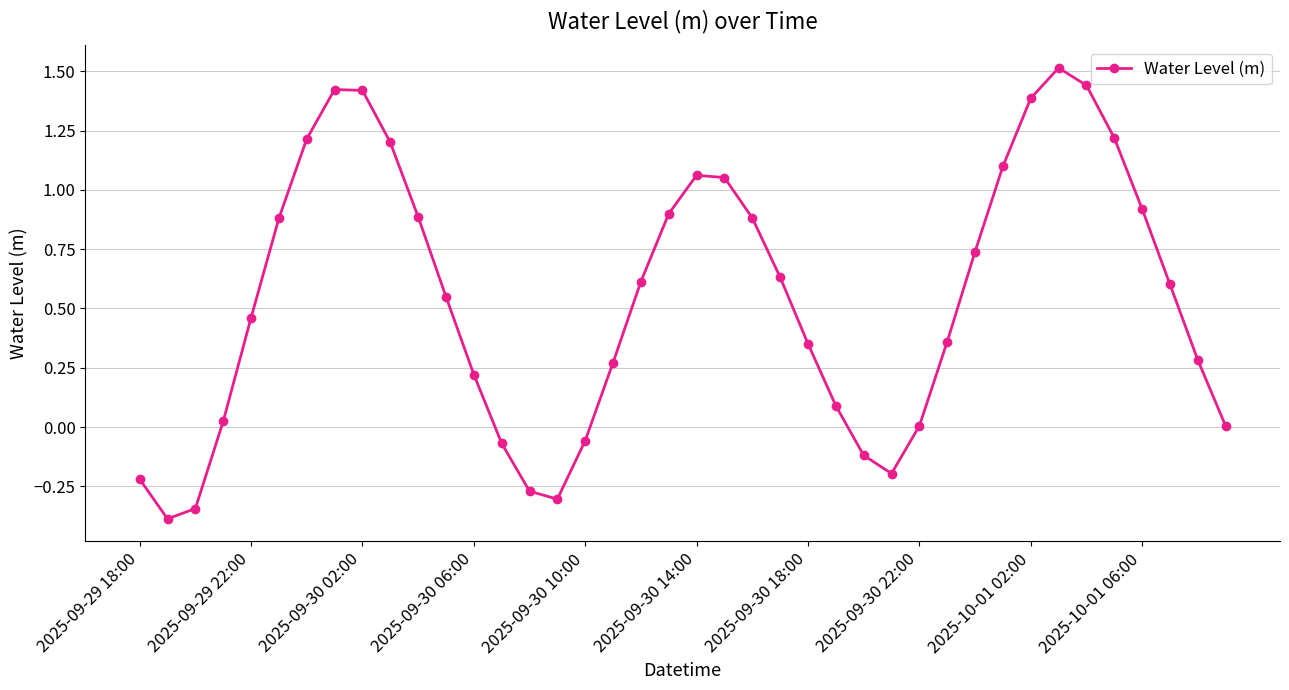

What is the value of the 28th point from the left?

-0.2